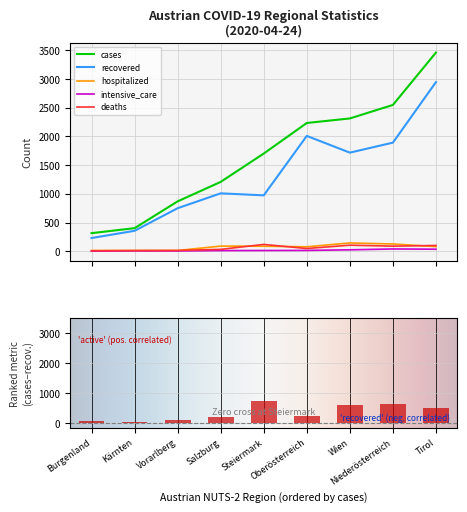

What is the value of the hospitalized bar at the 3rd from the left?

14